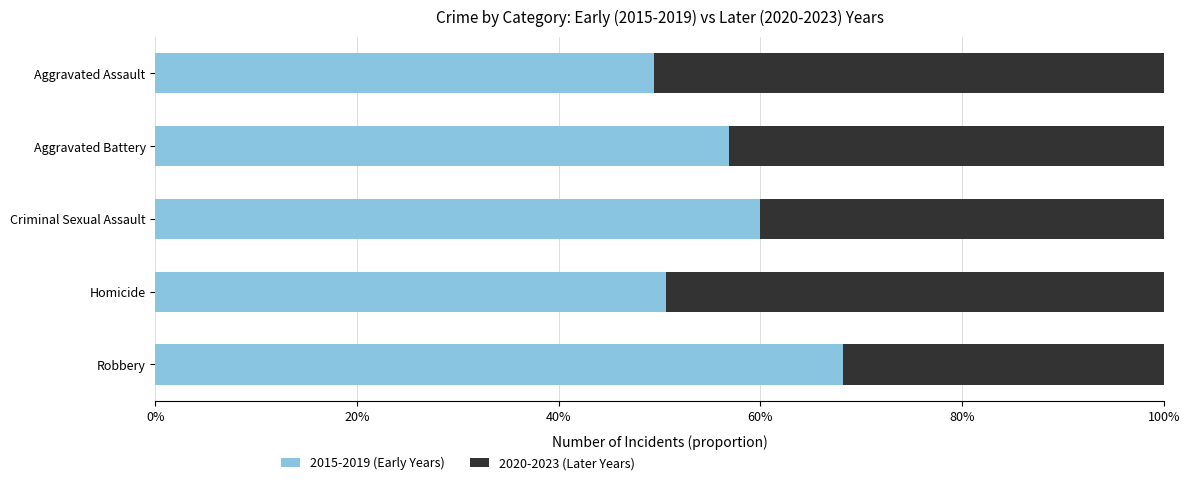

What is the average value of the 2015-2019 (Early Years) series?

0.6